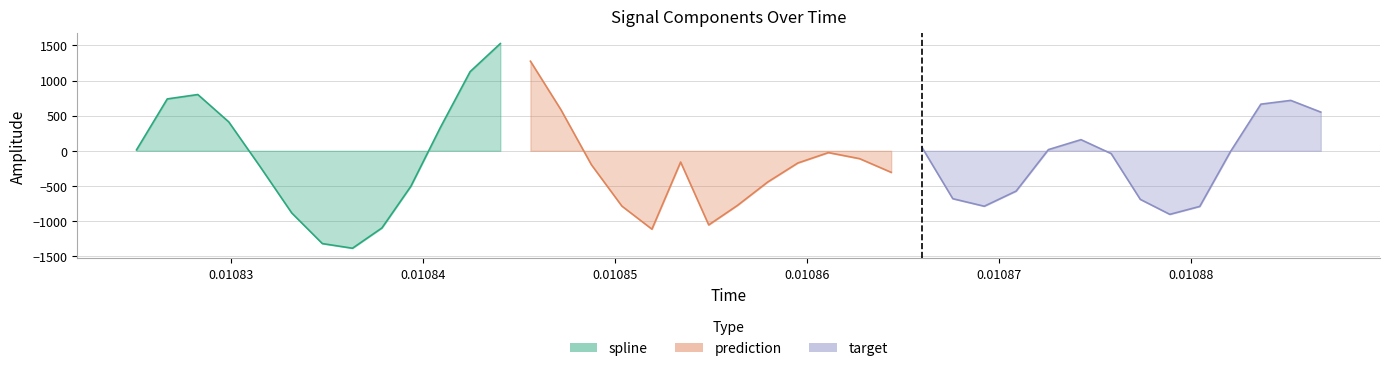

Does the chart display data point markers on the line(s)?

No